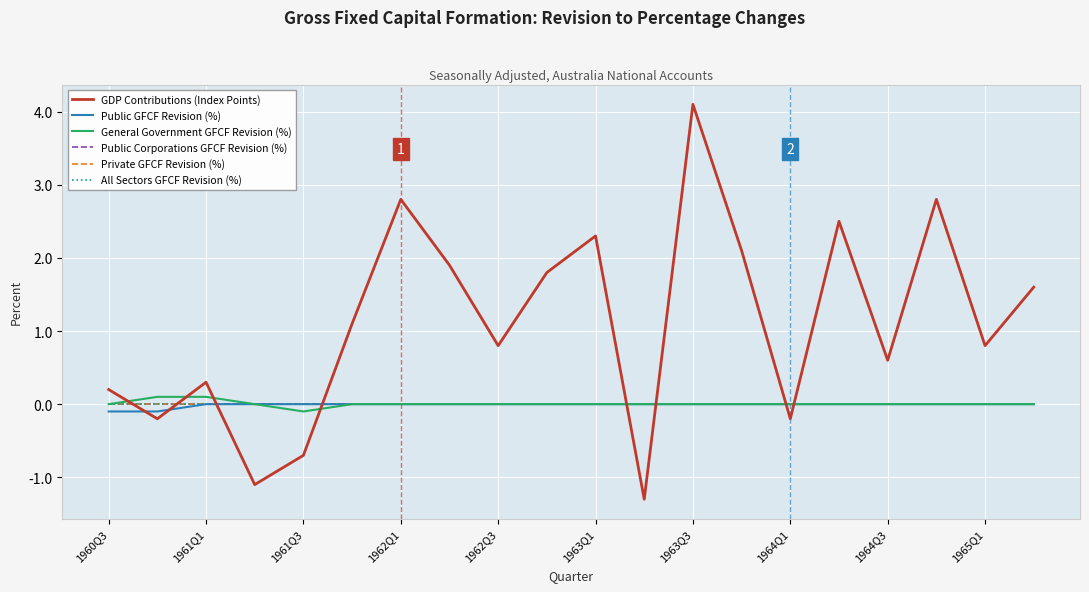

Does the chart have visible grid lines?

Yes